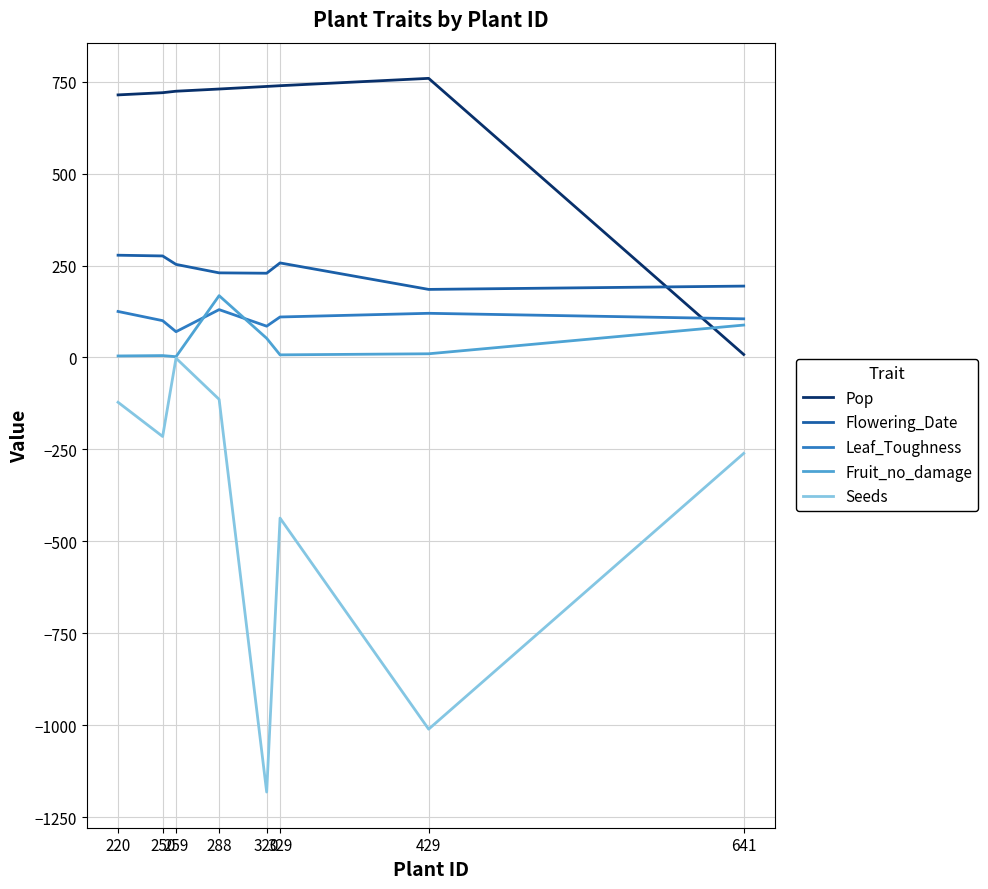

Which series has the largest range (max minus min)?

Seeds